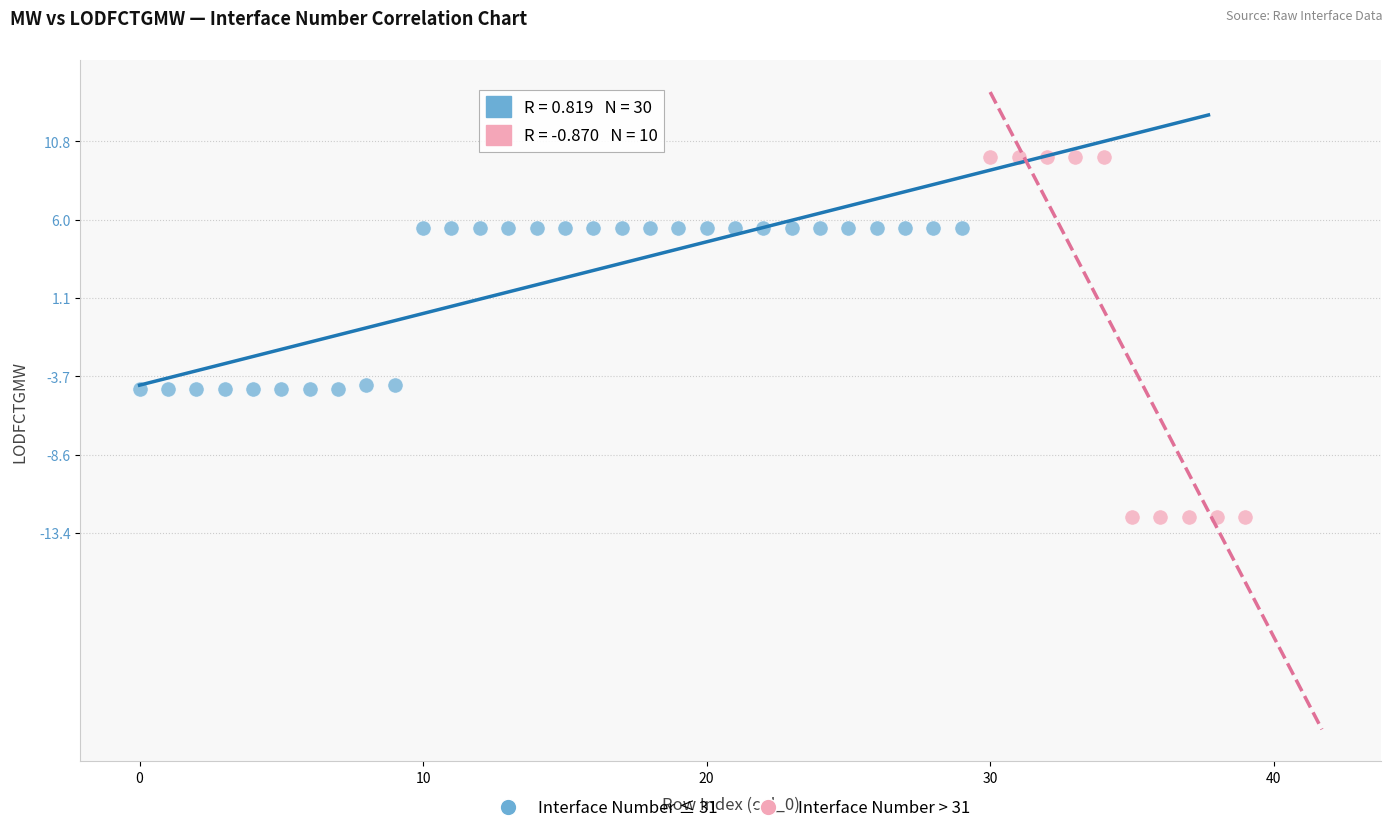

What are all the series names shown in the legend?

Interface Number ≤ 31, Interface Number > 31